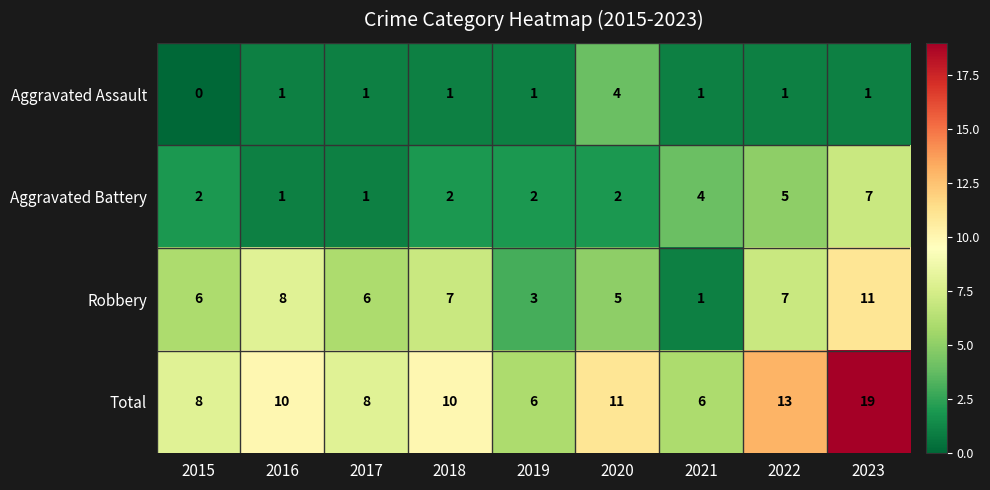

What is the average value of the Total series?

10